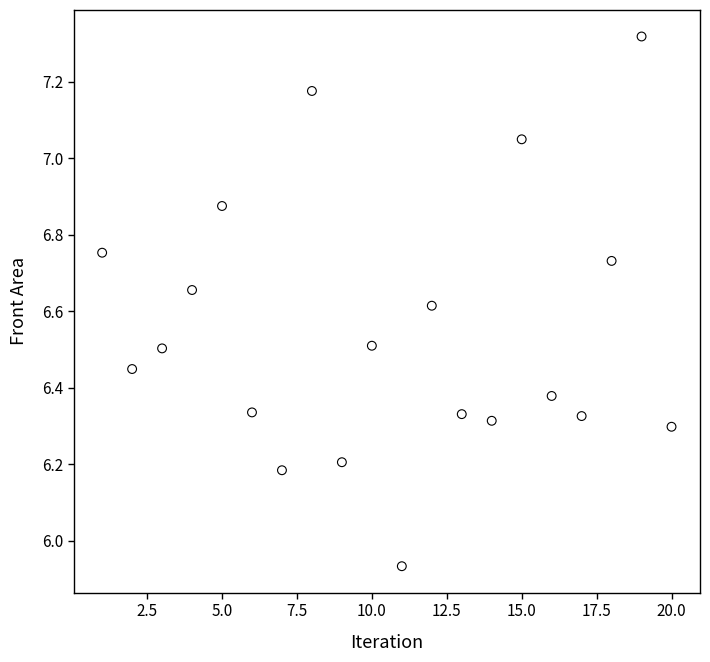

What is the range of X values (max minus min)?

19.0